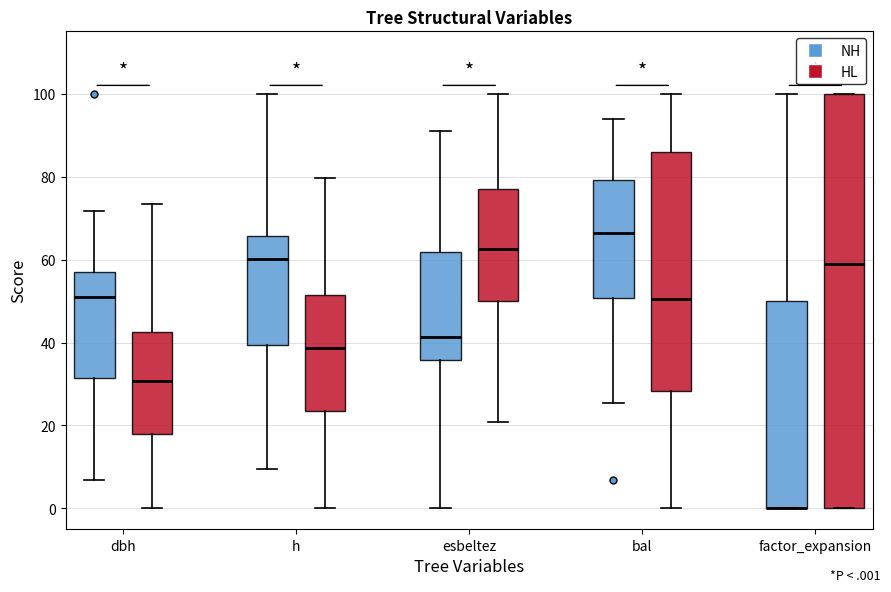

Reading left to right, transcribe this box plot: for each box, give where its median line is, the range the box spans, and where its two whiskers end, as read against the y-axis. The values are not printed on the chart, so give them approximately, as read against the axis.

dbh (NH): median 50, box 32 to 58, whiskers 6 to 72
dbh (HL): median 30, box 18 to 42, whiskers 0 to 74
h (NH): median 60, box 40 to 66, whiskers 10 to 100
h (HL): median 38, box 24 to 52, whiskers 0 to 80
esbeltez (NH): median 42, box 36 to 62, whiskers 0 to 90
esbeltez (HL): median 62, box 50 to 78, whiskers 20 to 100
bal (NH): median 66, box 50 to 80, whiskers 26 to 94
bal (HL): median 50, box 28 to 86, whiskers 0 to 100
factor_expansion (NH): median 0 (drawn on the box's lower edge), box 0 to 50, whiskers 0 to 100
factor_expansion (HL): median 58, box 0 to 100, whiskers 0 to 100